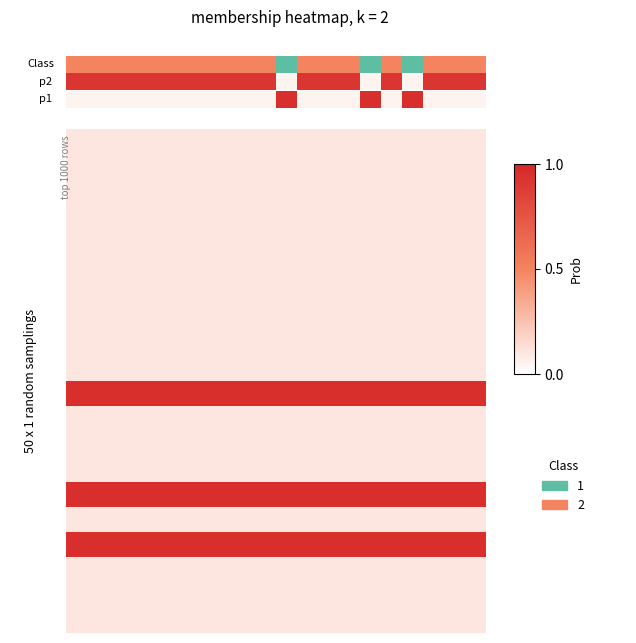

What is the smallest value displayed?

0.1